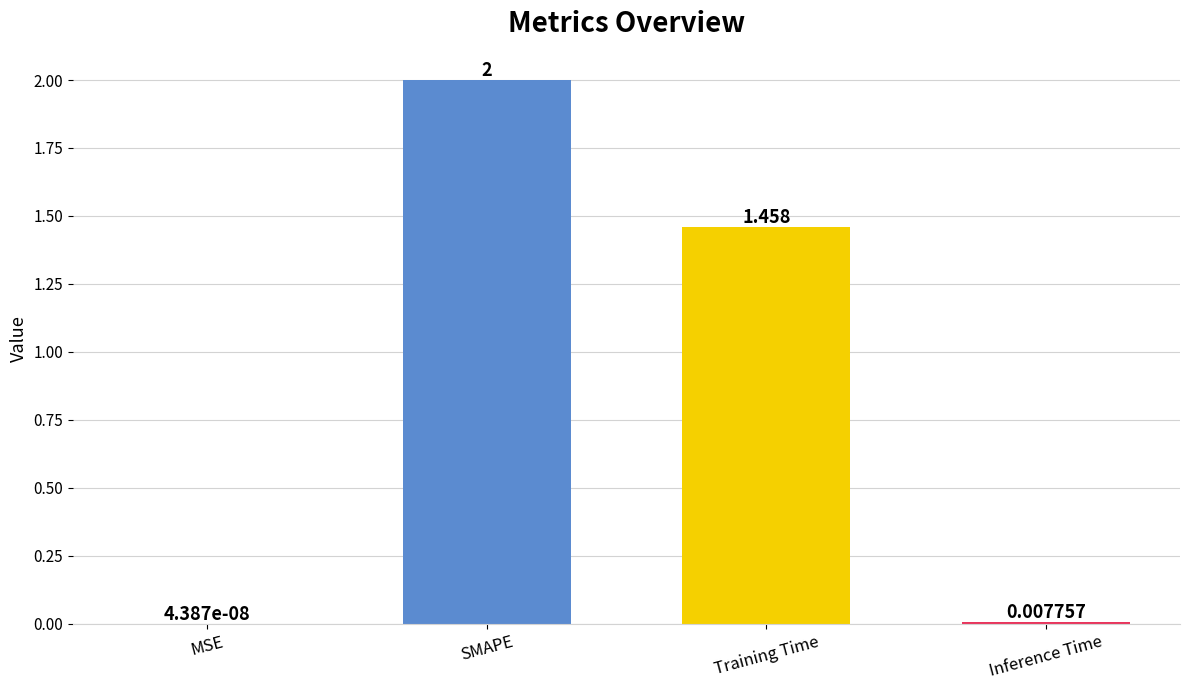

Is it true that the value at Training Time is 2.1?

False